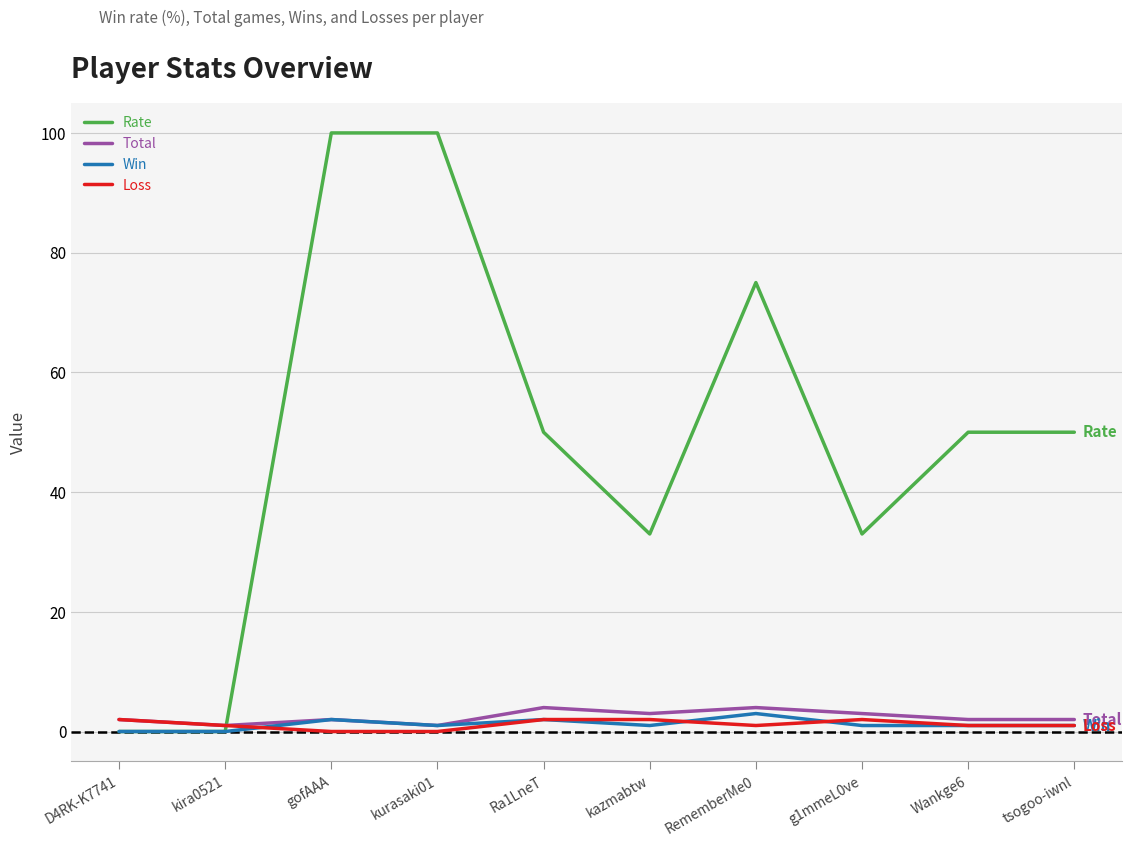

What is the difference between the highest and lowest values at Wankge6?

49